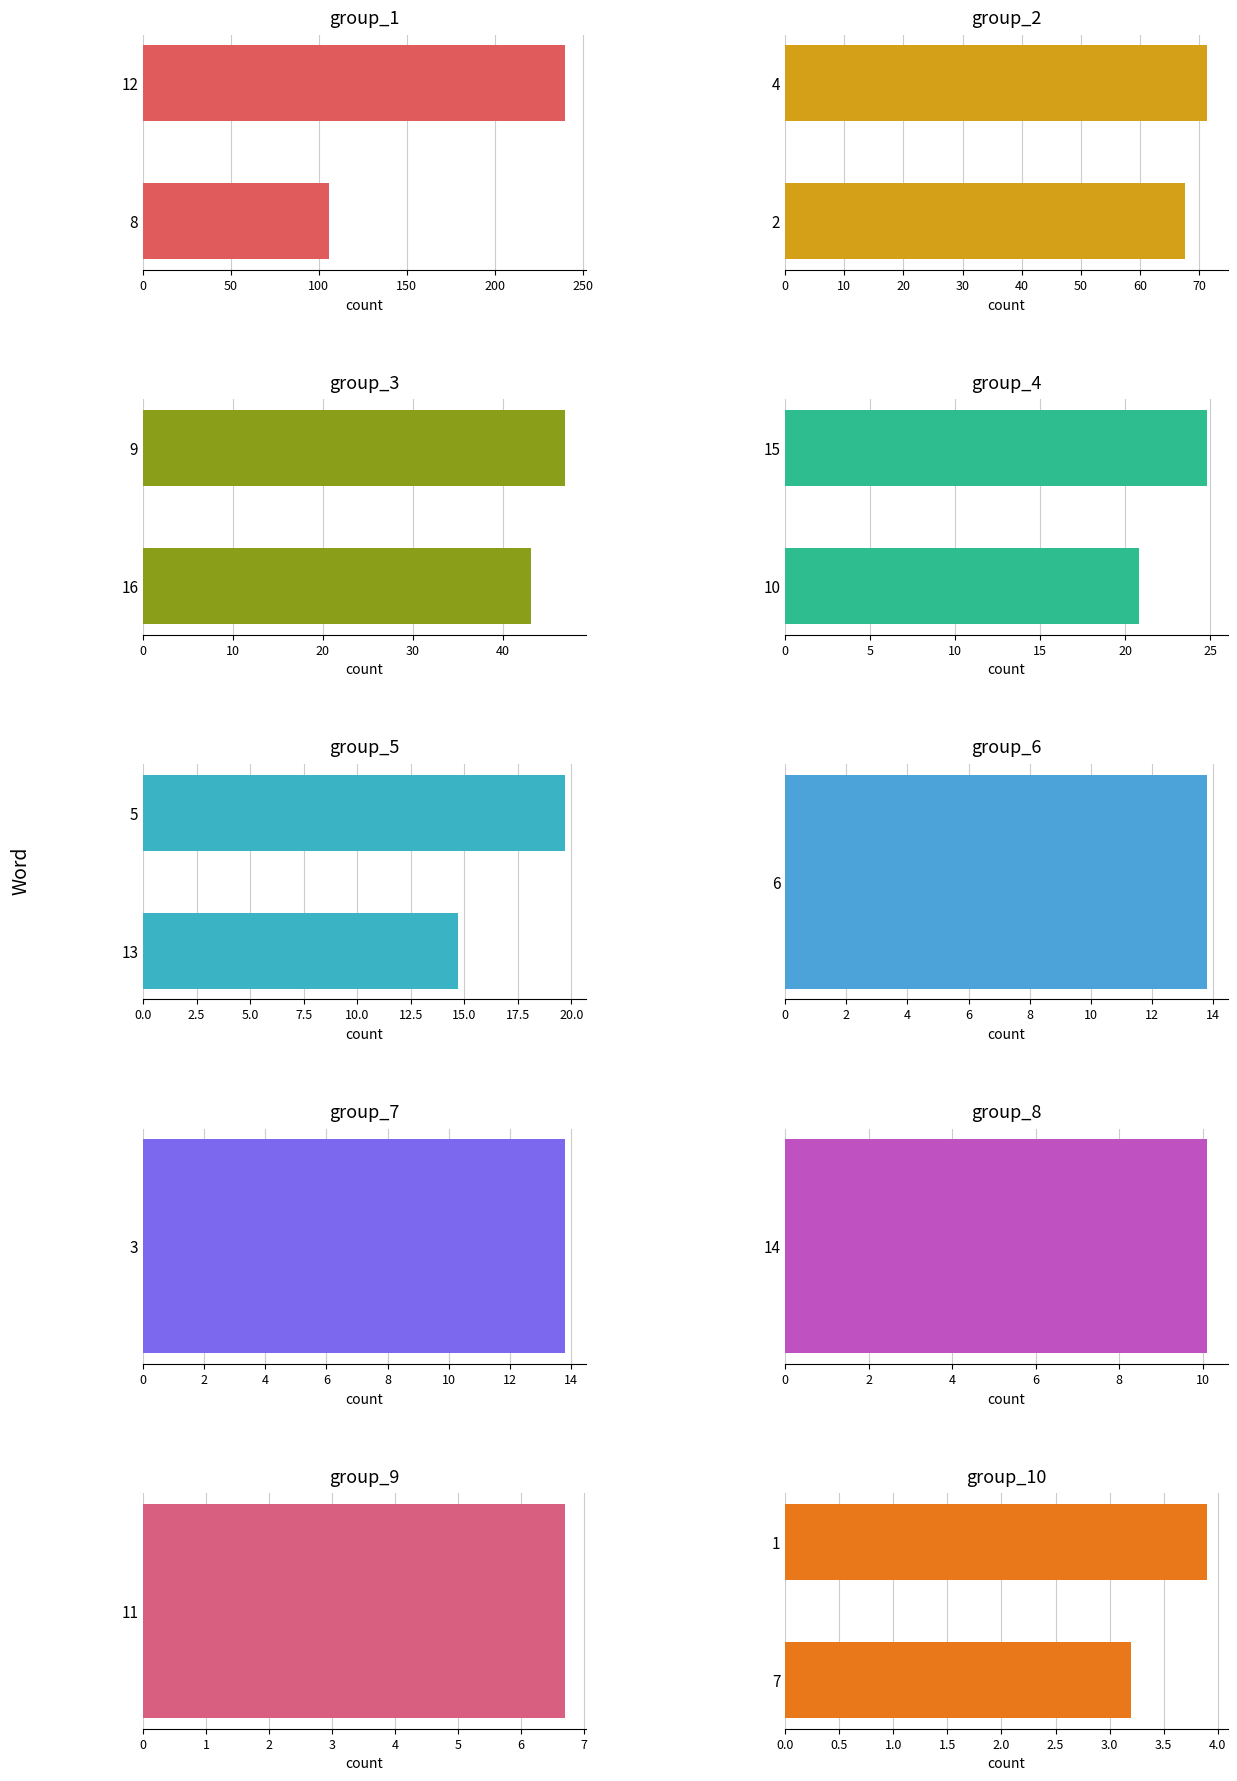

Which series has the widest spread of values?

group_1